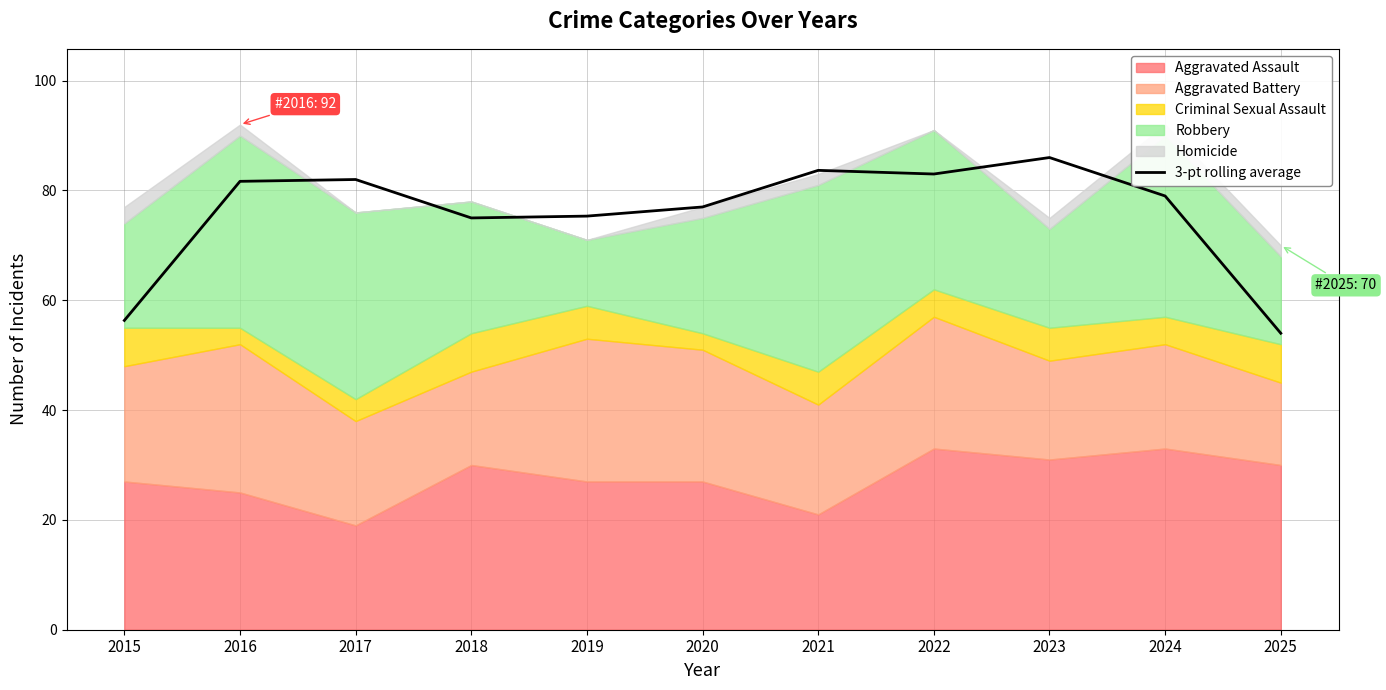

How many points are lower than both their immediate neighbors (excluding endpoints)?

2